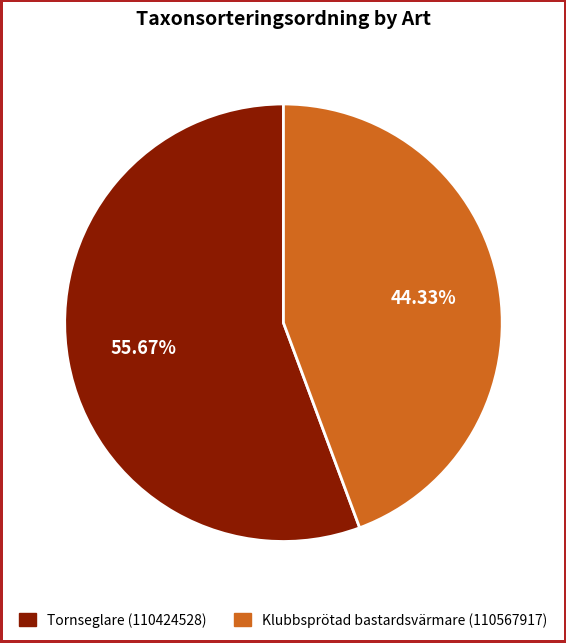

Rank the categories by value from highest to lowest.

Tornseglare (110424528), Klubbsprötad bastardsvärmare (110567917)